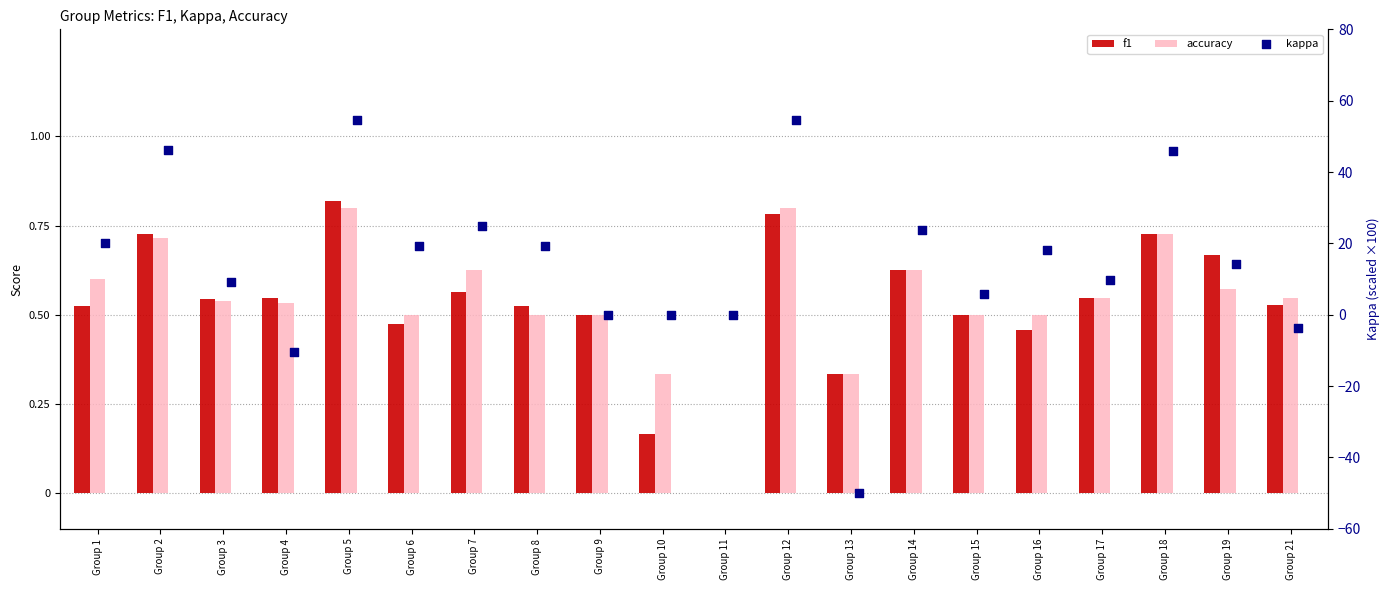

What is the total value across all series at Group 5?

56.2